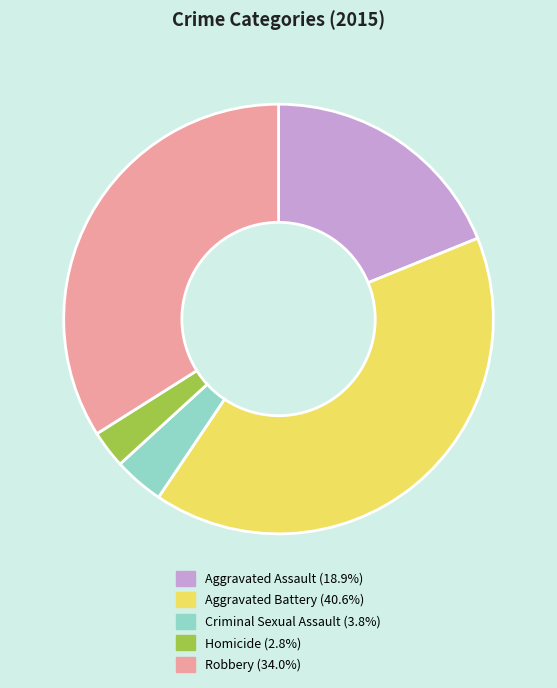

Which category has the smallest portion of the pie?

Homicide